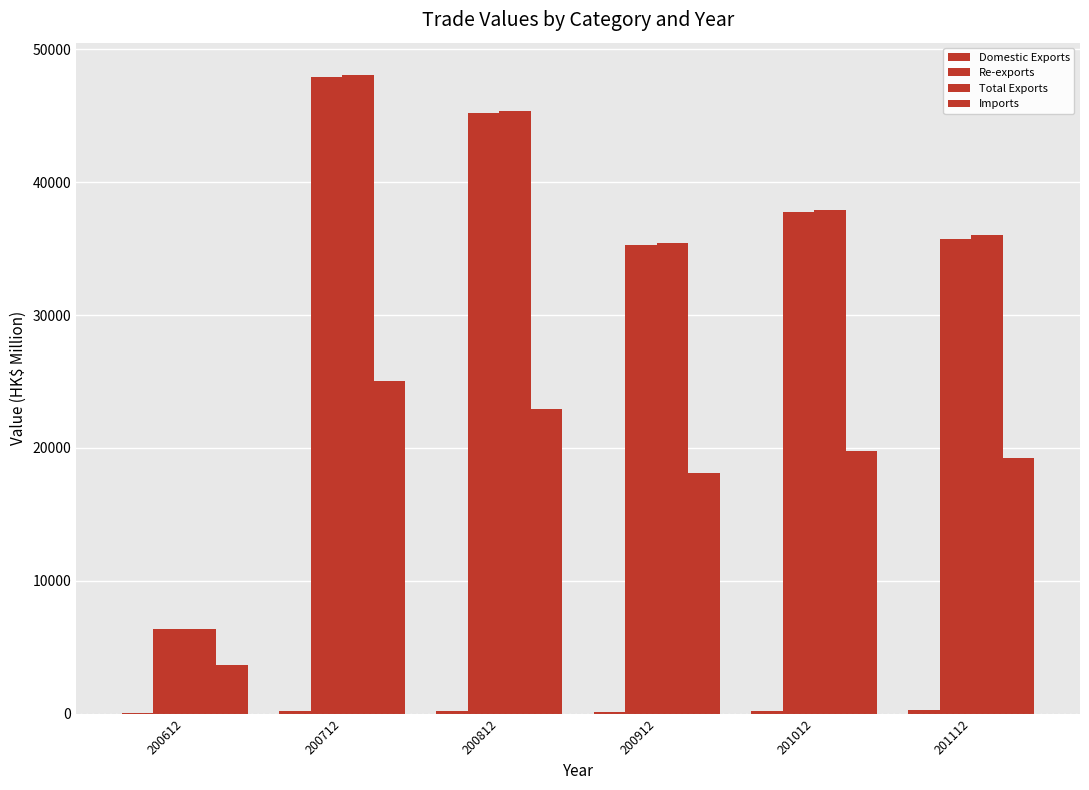

What is the approximate value of Imports at 200812?

22907.4